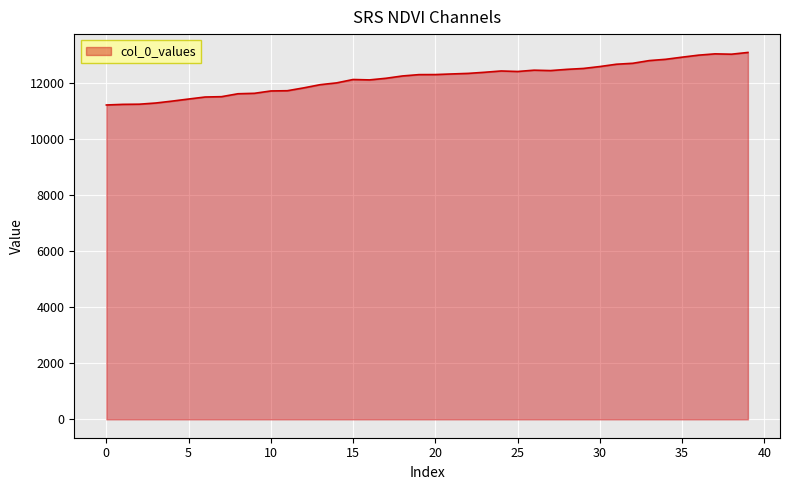

What is the difference between the maximum and minimum values?

1872